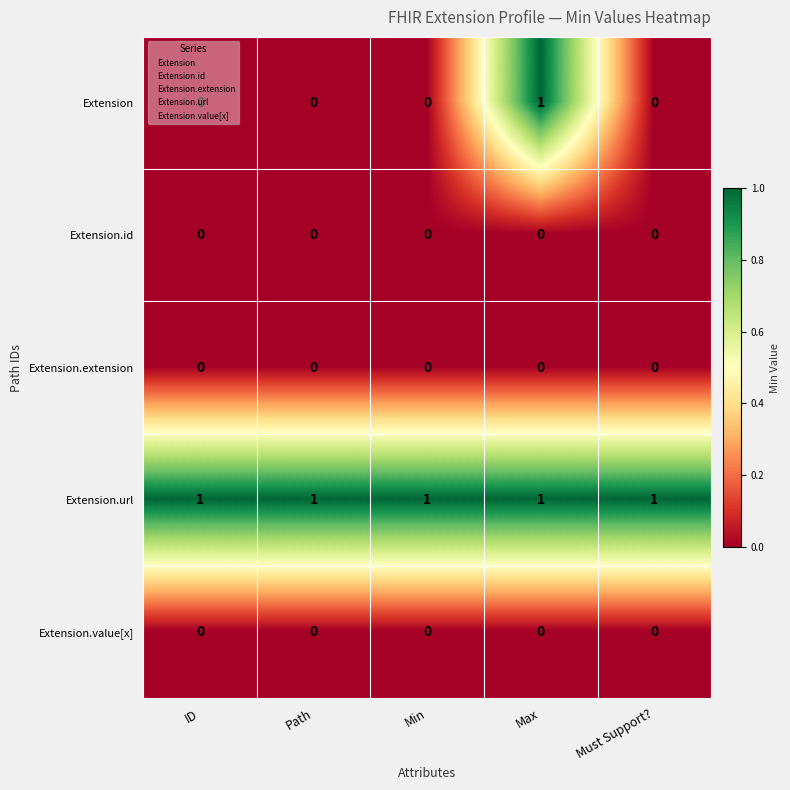

Which series changed the most between Min and Max?

Extension